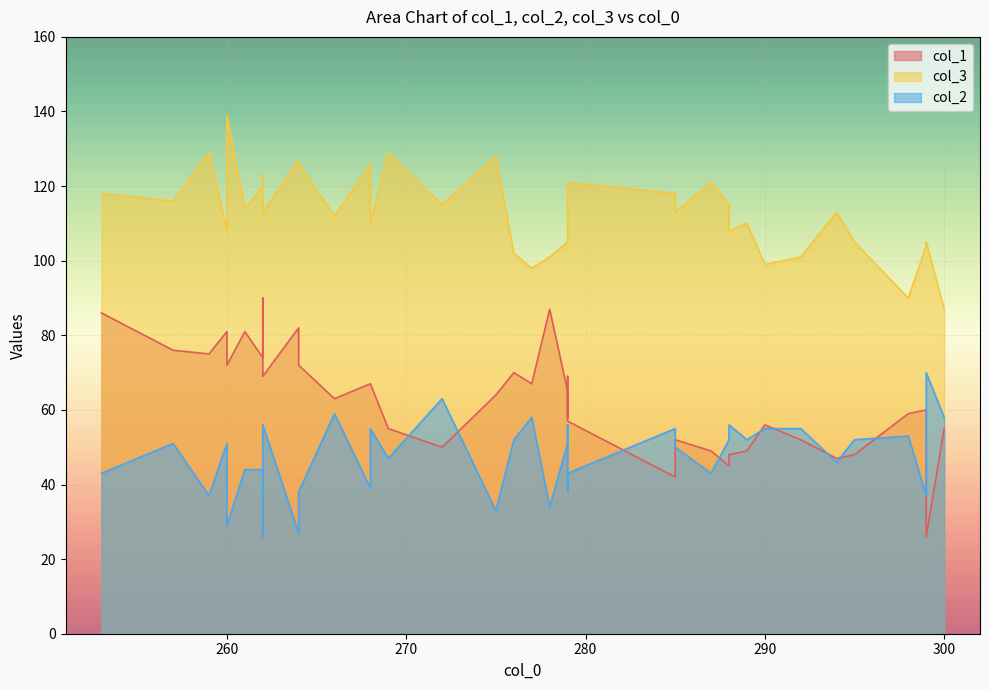

The col_1 series shows 67 at 268. True or false?

True